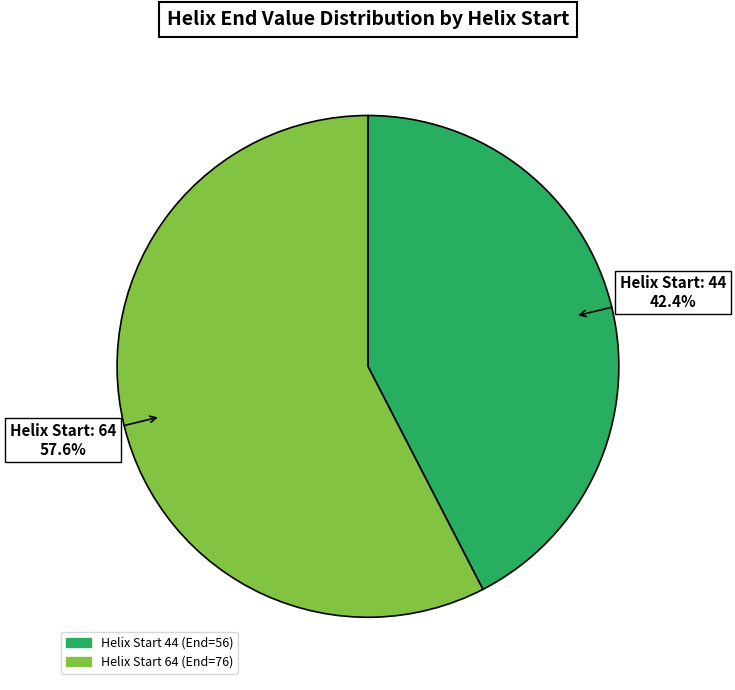

Does any single category account for the majority?

Yes